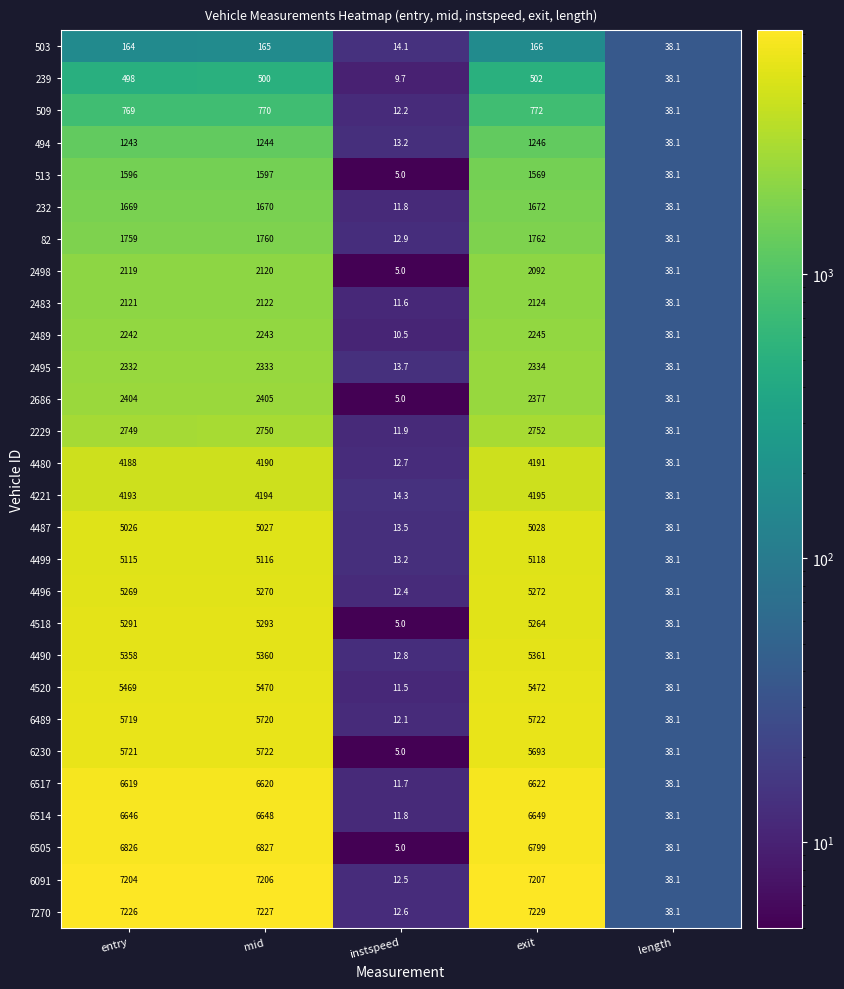

What is the difference between the 6489 values at instspeed and length?

26.0